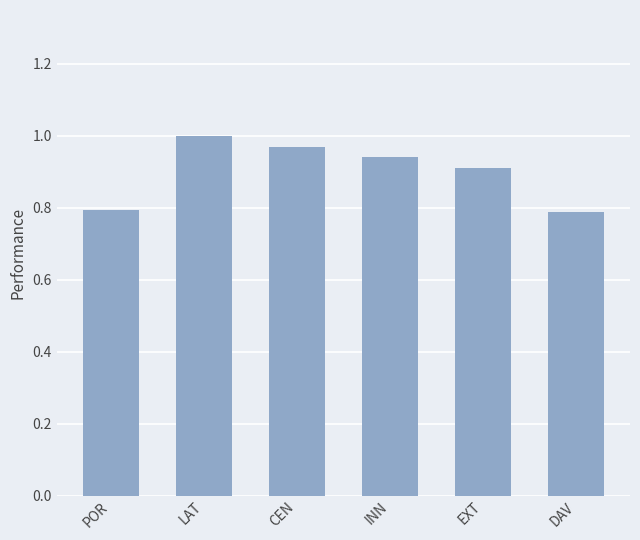

The value at LAT is 0.5. True or false?

False